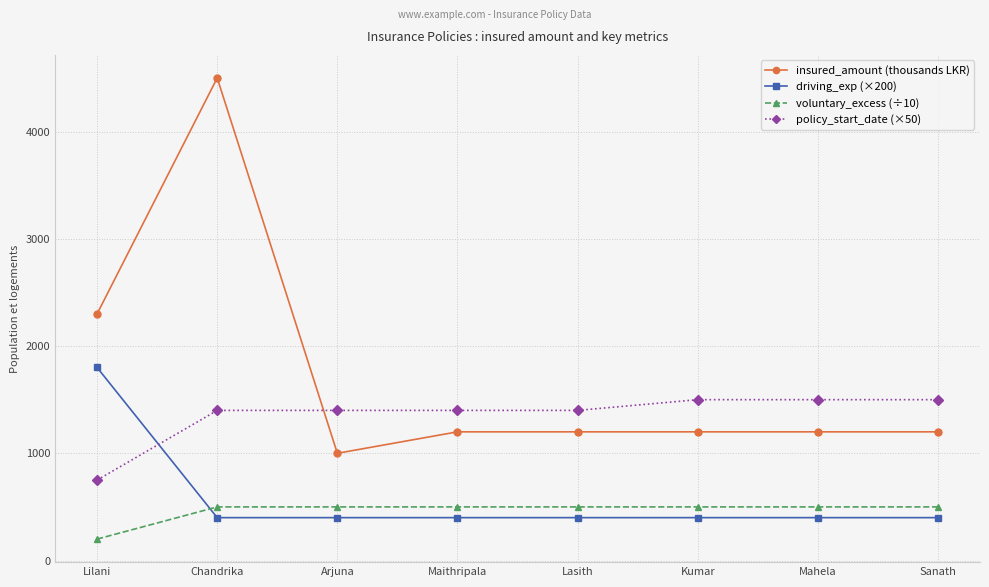

At which category does the chart reach its minimum across all series?

Lilani